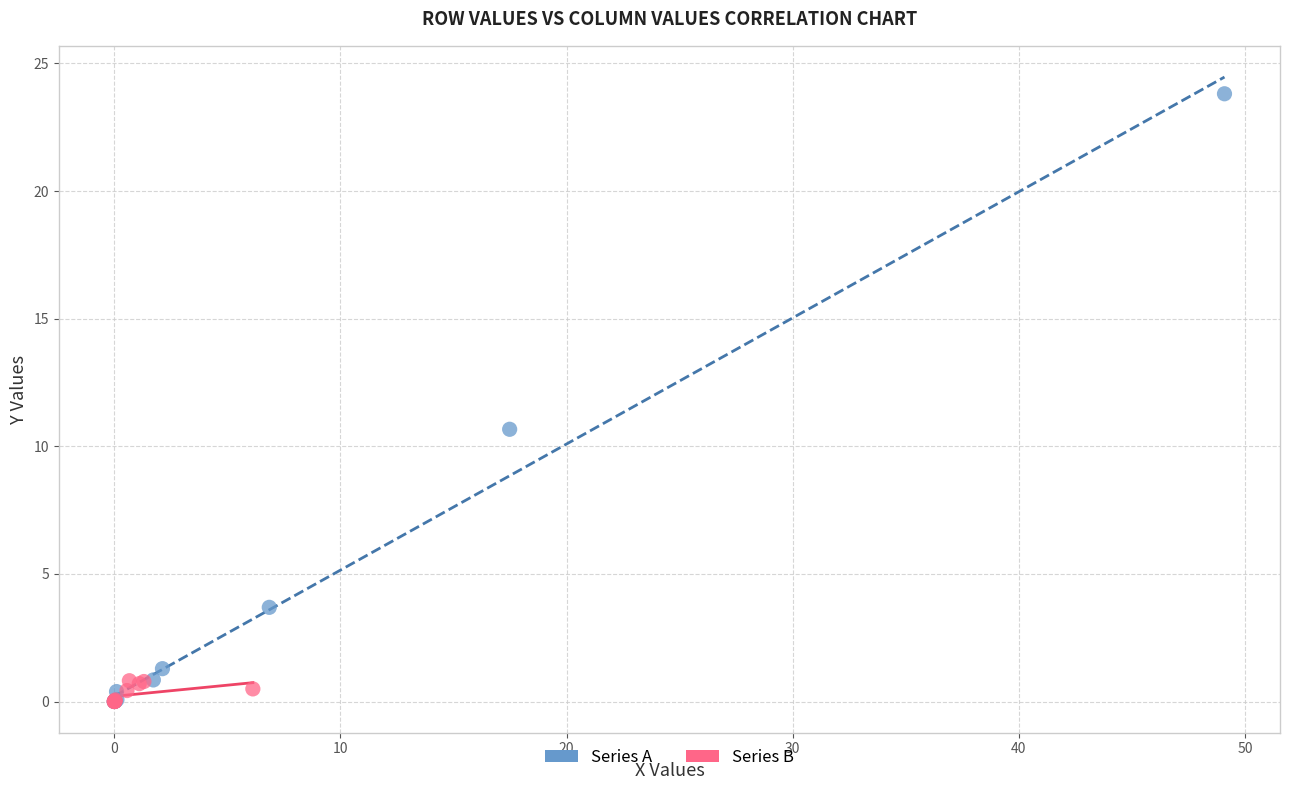

Which series has the largest Y range (max minus min)?

Series A